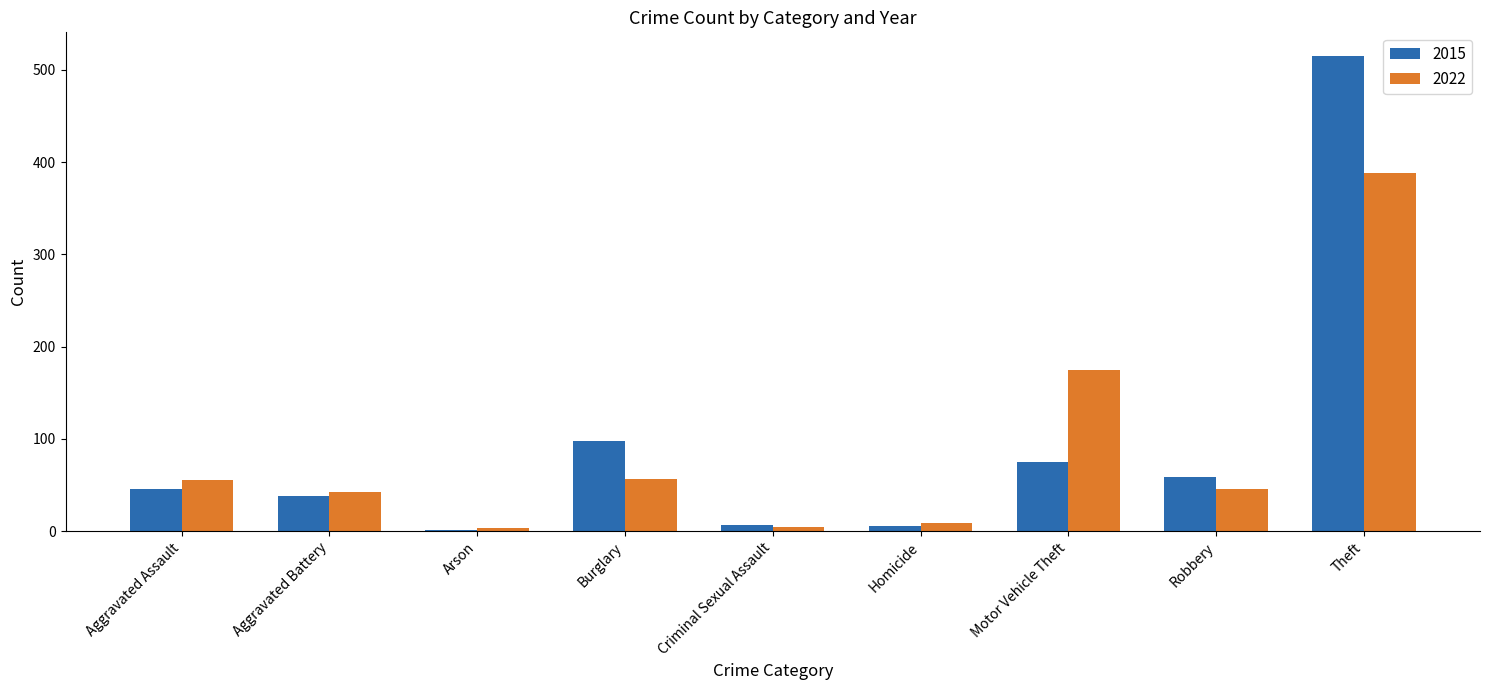

What is the greatest value displayed?

515